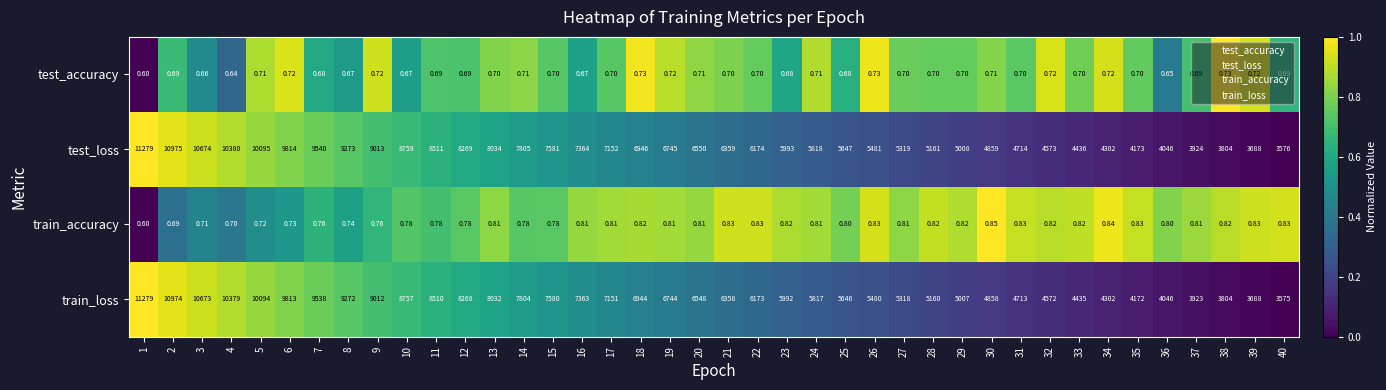

Which series has the largest total across all categories?

test_loss